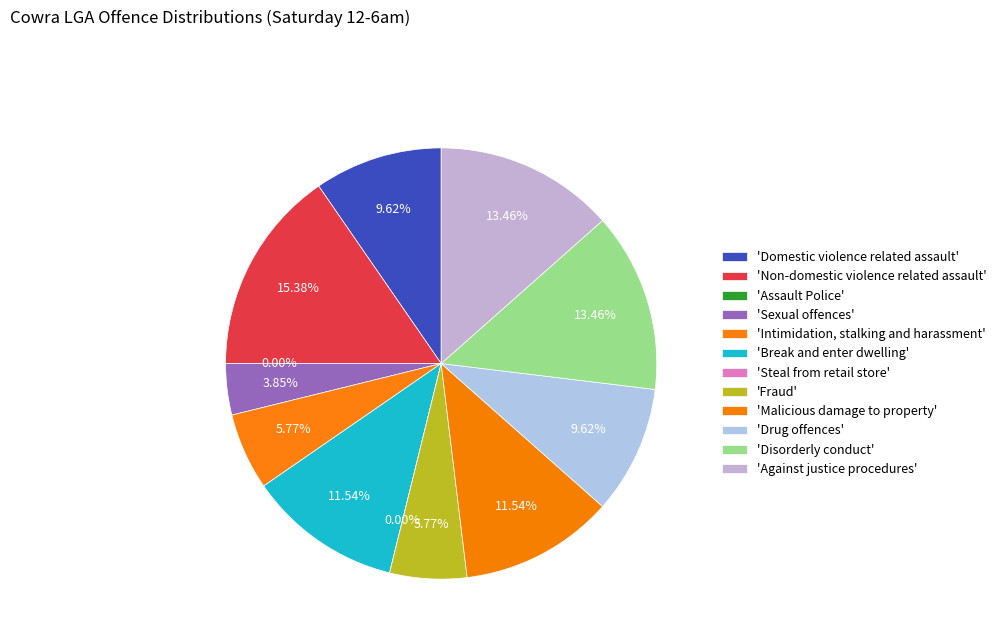

How many slices are in this pie chart?

12